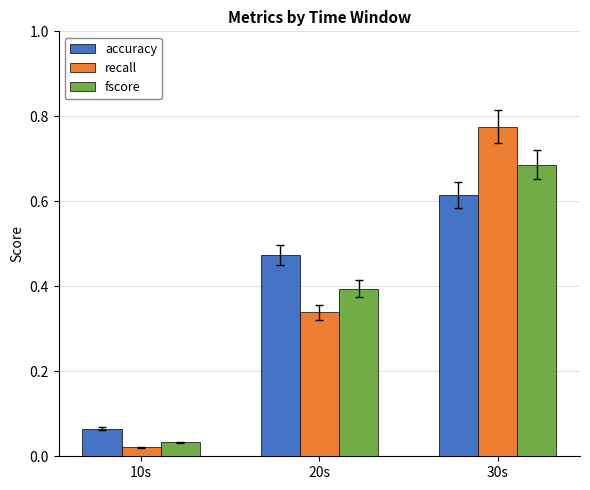

How many bars are there in total?

9